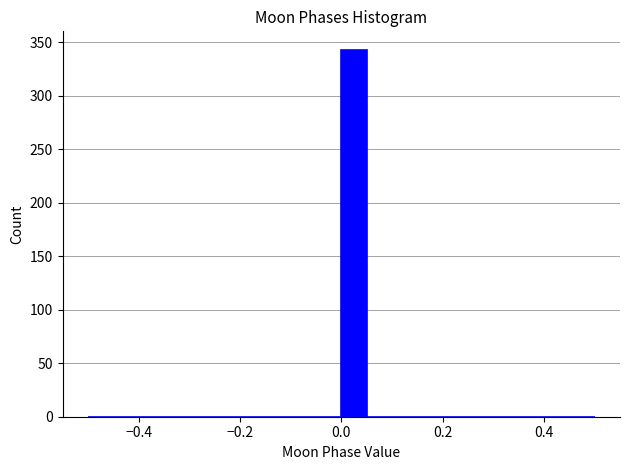

Read against the x-axis, roughly where is the centre of the tallest bar?

0.02